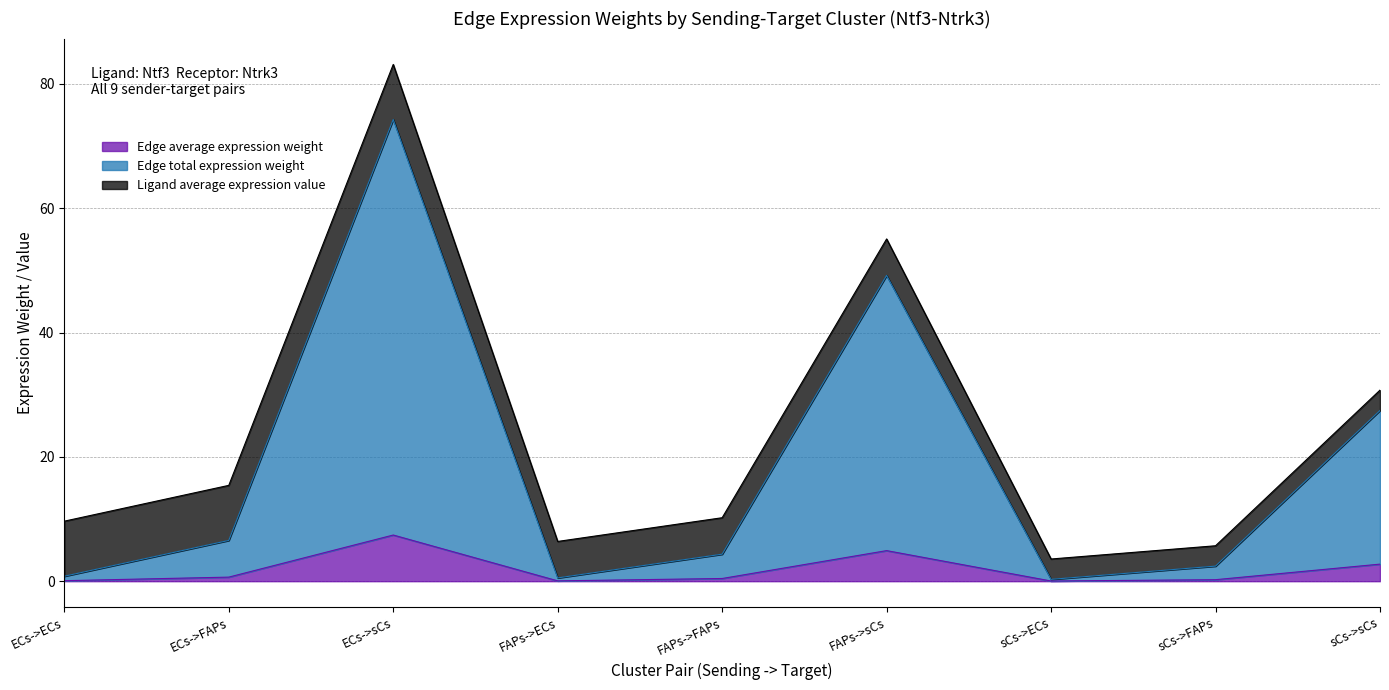

In Edge total expression weight, how many points are lower than both neighbors (excluding endpoints)?

2